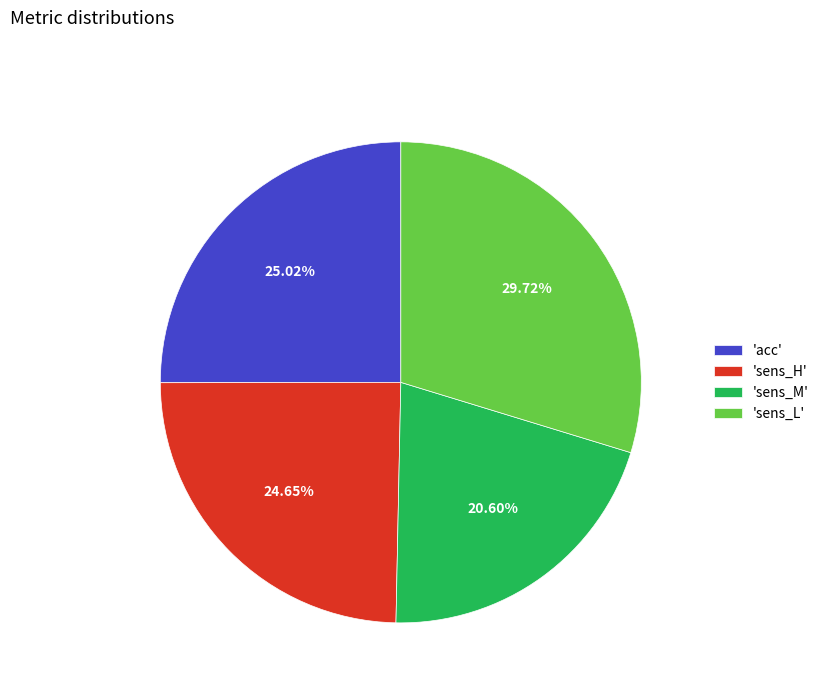

What is the largest slice in the pie chart?

'sens_L'